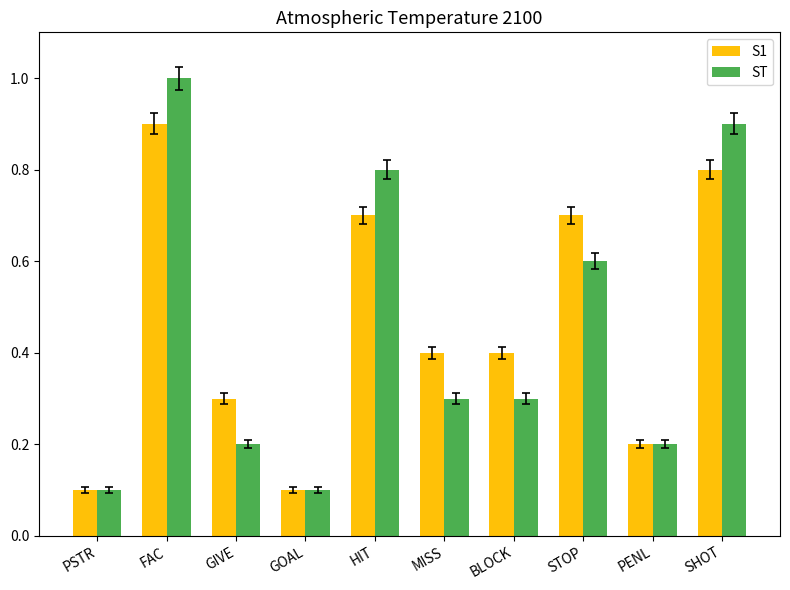

What is the label of the 9th bar from the left?

PENL